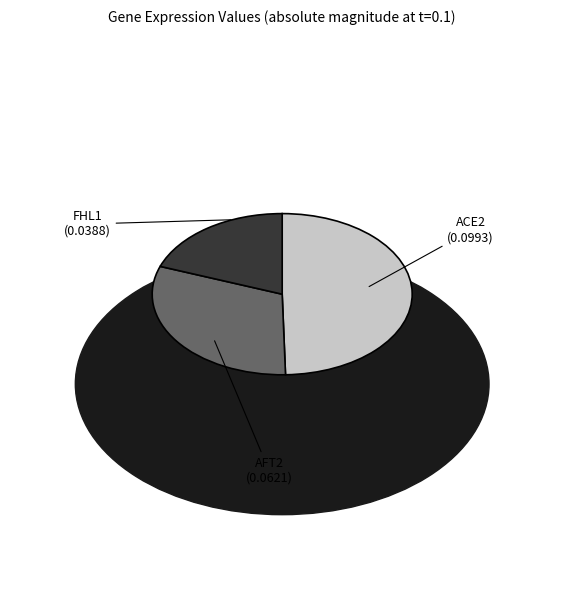

Rank the categories by value from highest to lowest.

ACE2, AFT2, FHL1